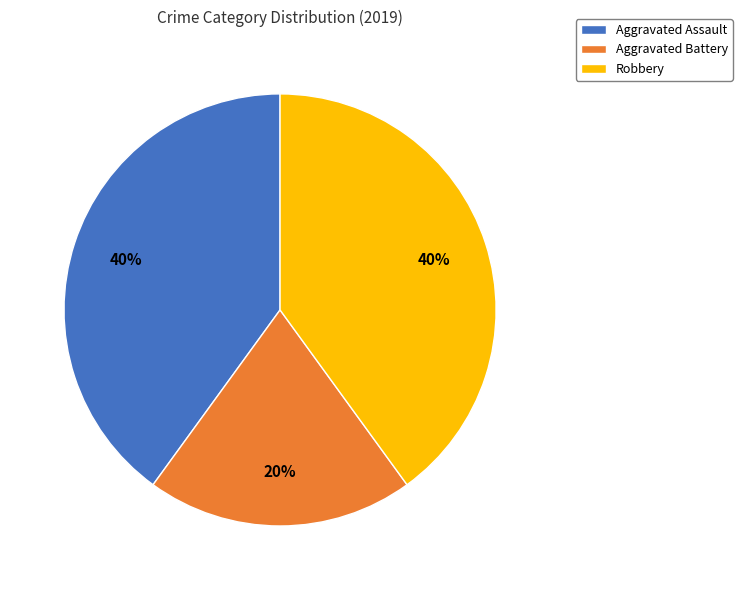

Which slice is the smallest?

Aggravated Battery